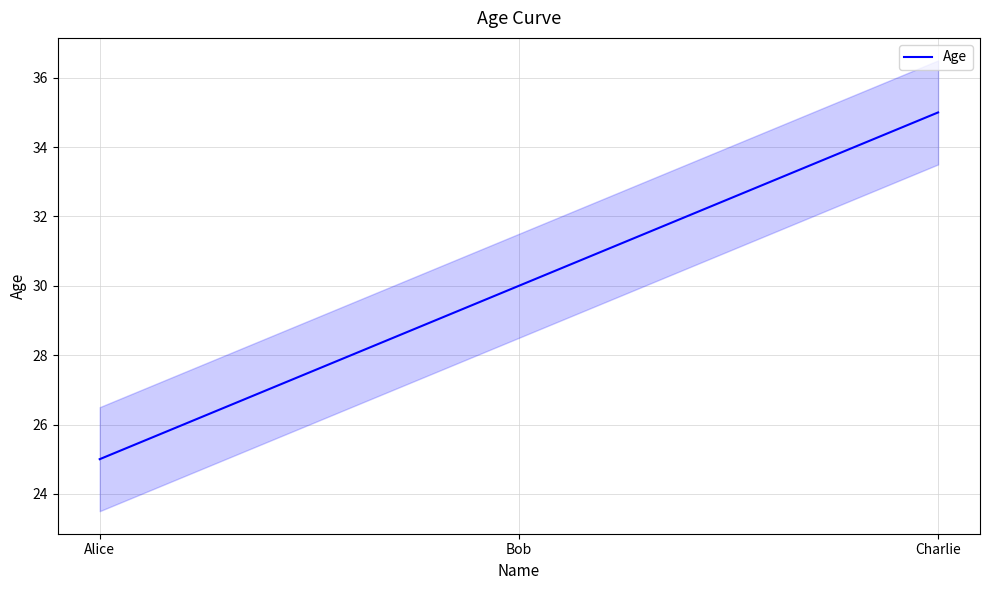

Which category has the lowest value across all series?

Alice